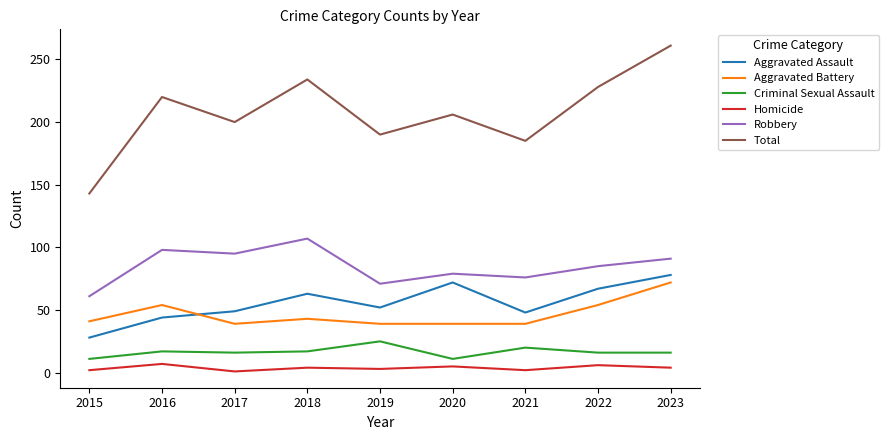

At which category is the sum across all series the highest?

2023